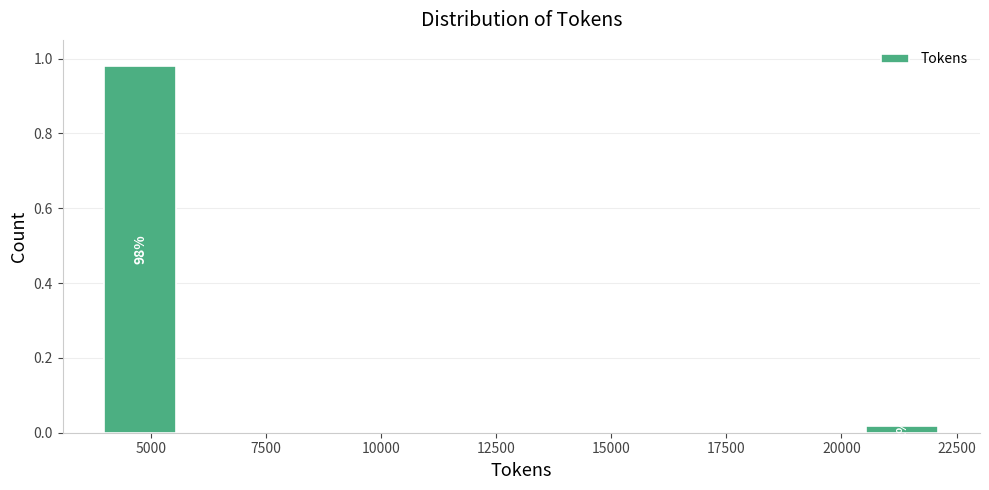

Read against the x-axis, roughly where is the centre of the tallest bar?

5000